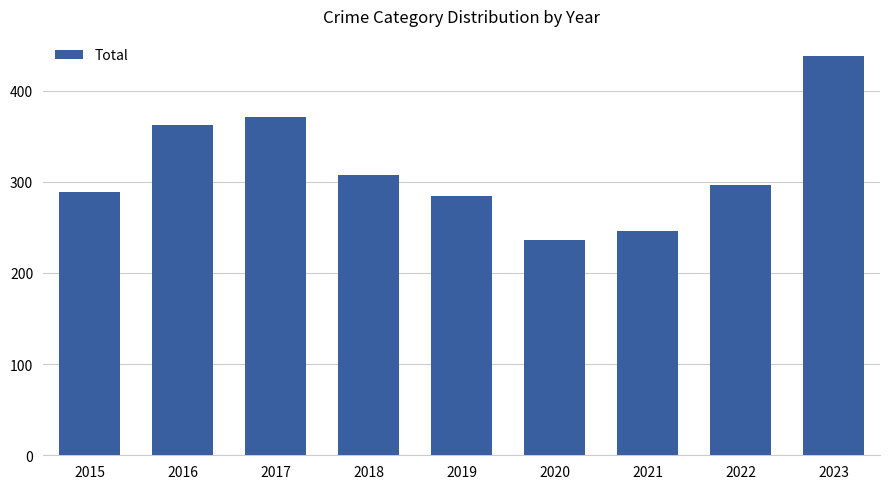

Are the bars horizontal?

No